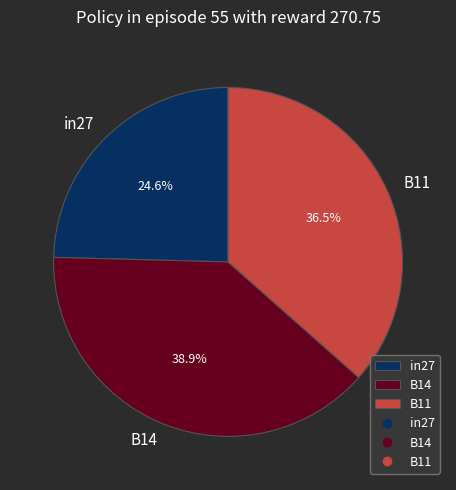

Rank the categories by value from highest to lowest.

B14, B11, in27